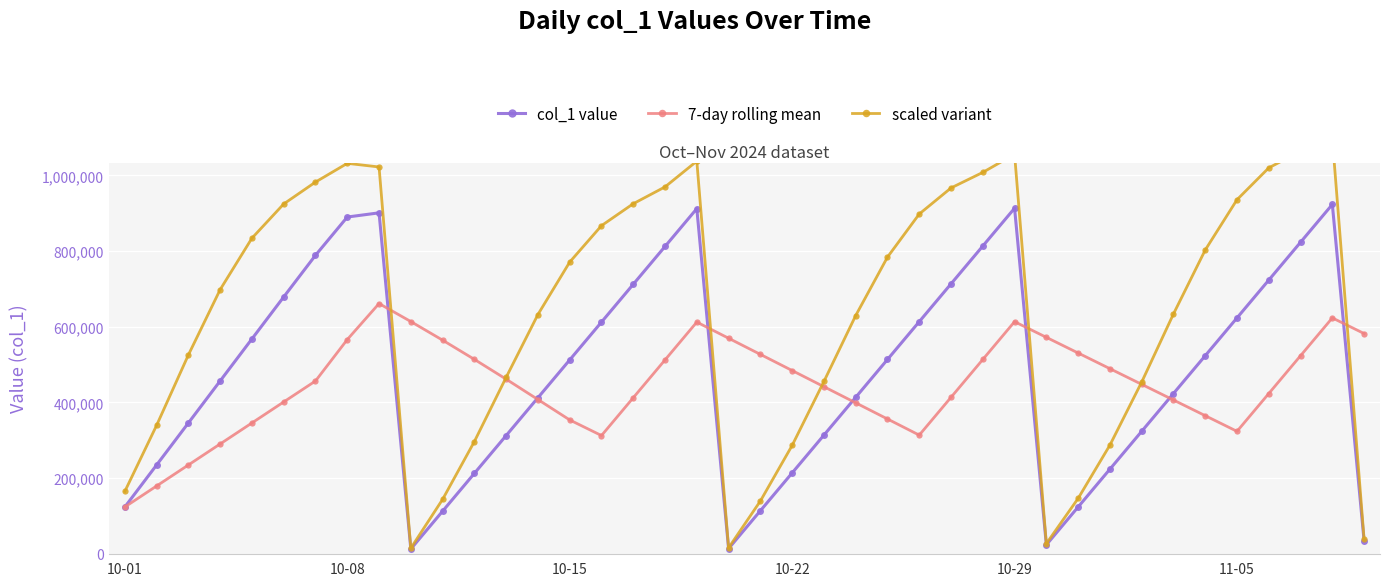

What are all the series names shown in the legend?

col_1 value, 7-day rolling mean, scaled variant